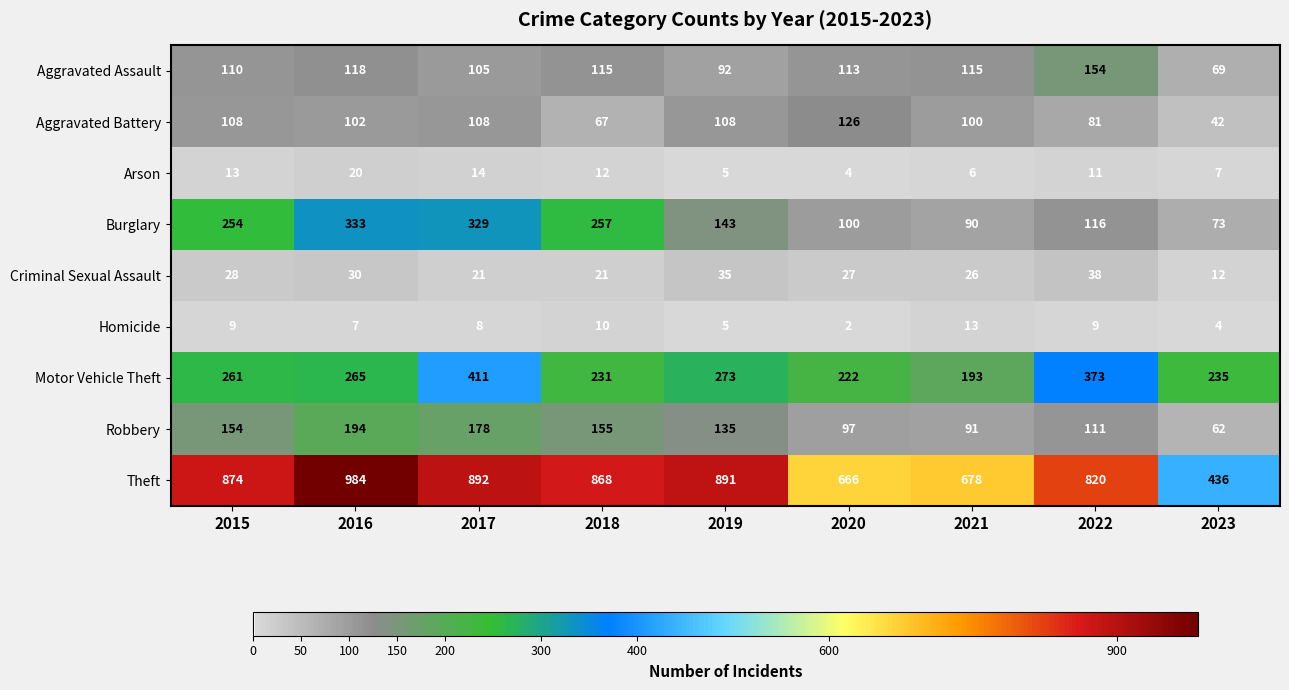

What is the highest value of the Robbery series?

194